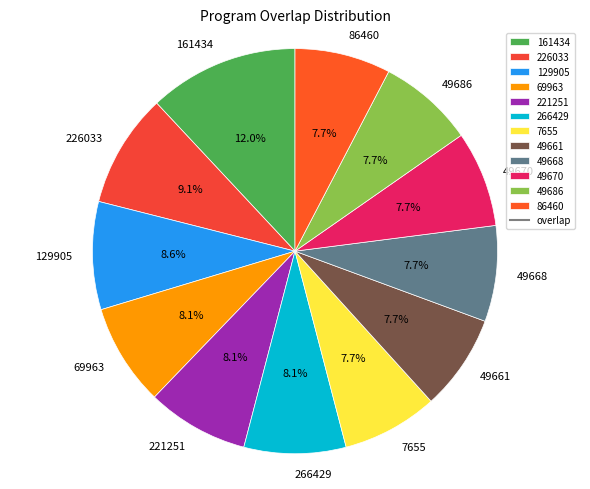

Count the number of slices in the pie.

12